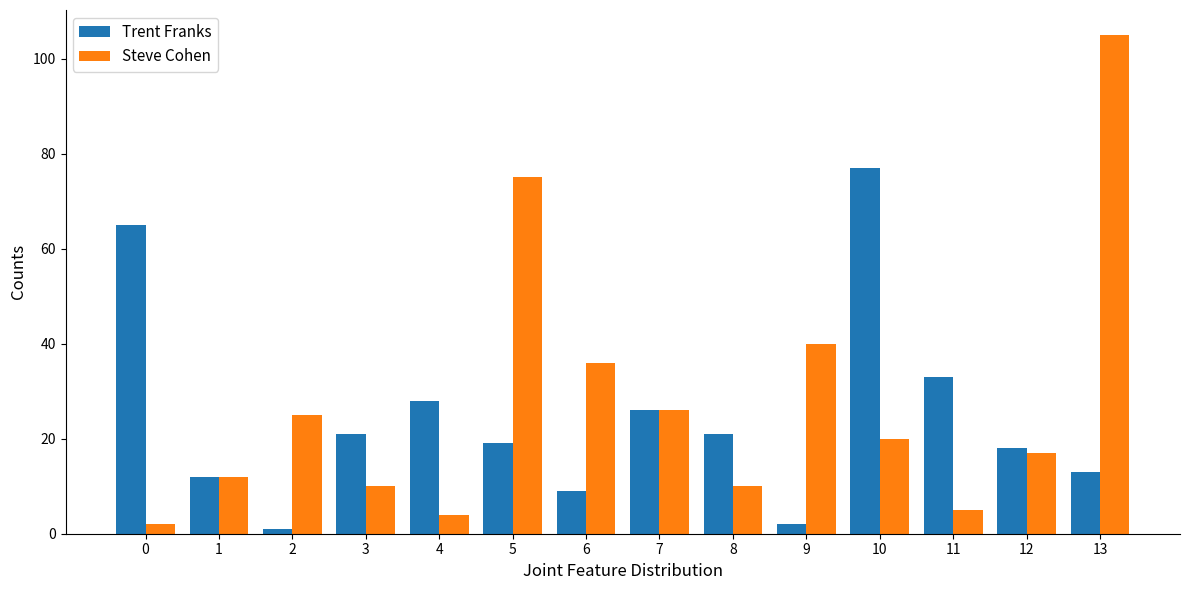

What is the difference between the maximum and second lowest values in the Trent Franks series?

75